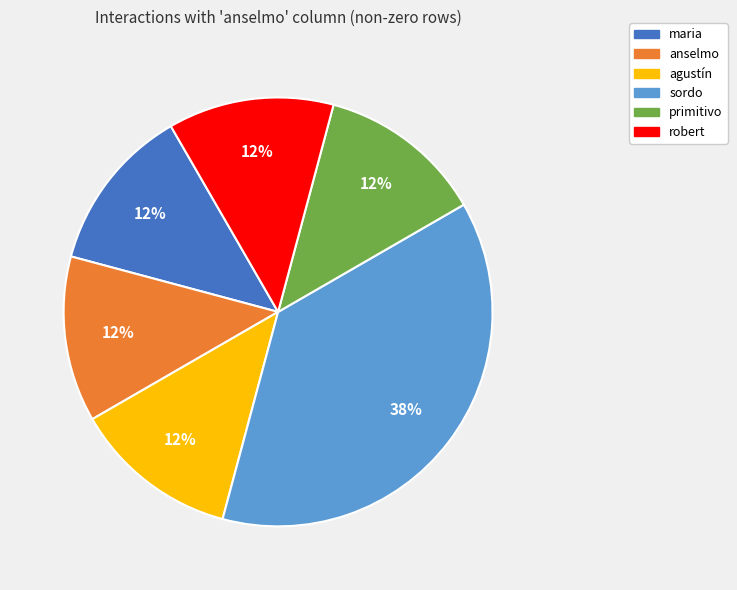

To the nearest percent, what is the average slice percentage?

17%